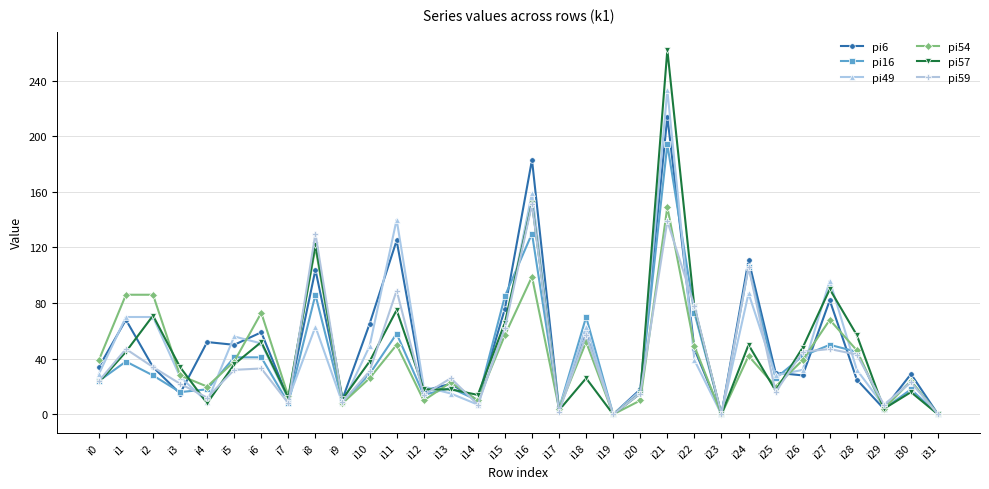

At which category is the sum across all series the highest?

i21